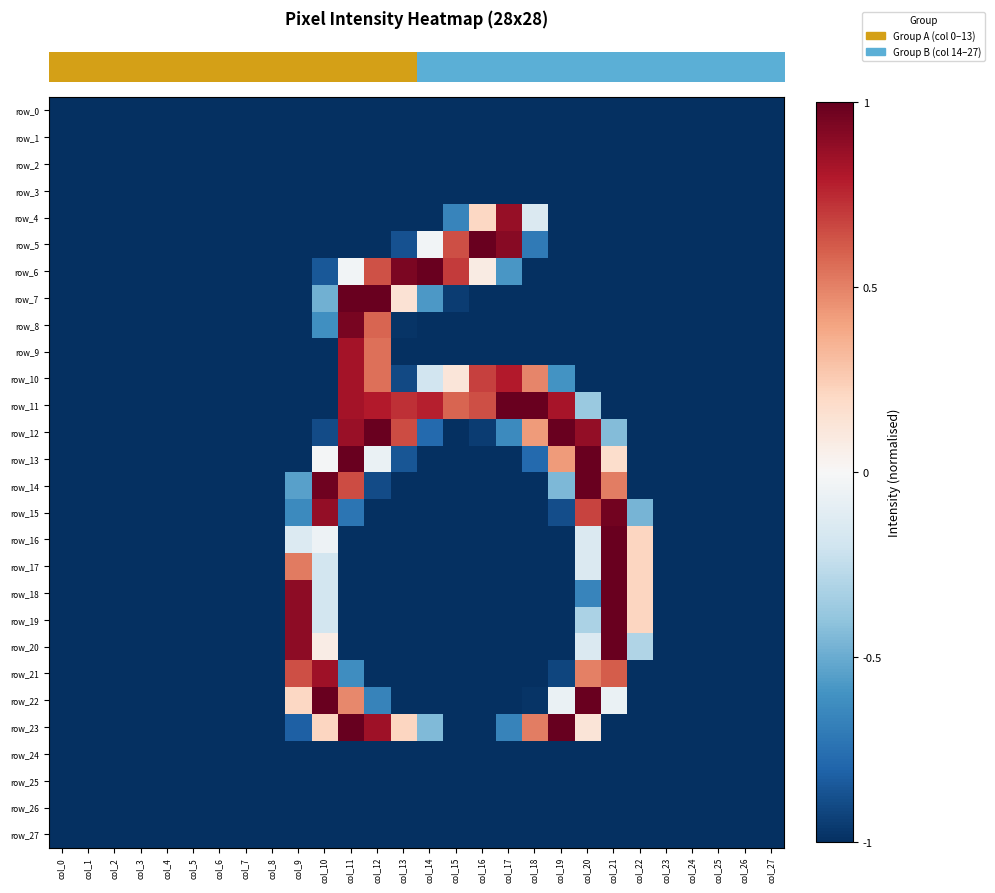

How many categories are shown in the chart?

28